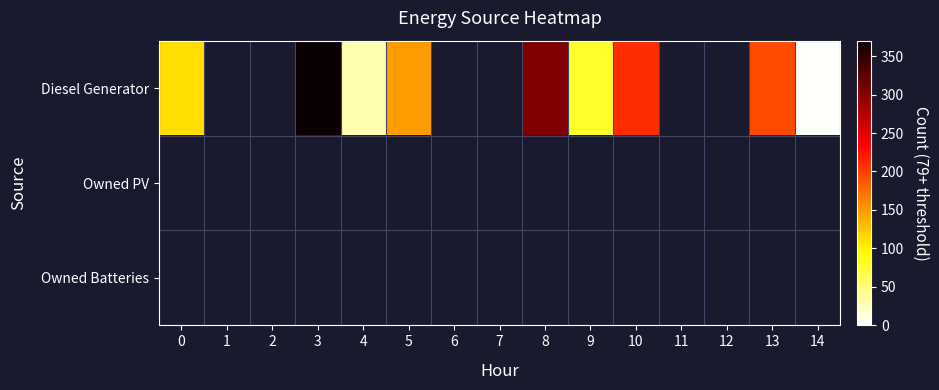

Which series has the largest range (max minus min)?

Diesel Generator